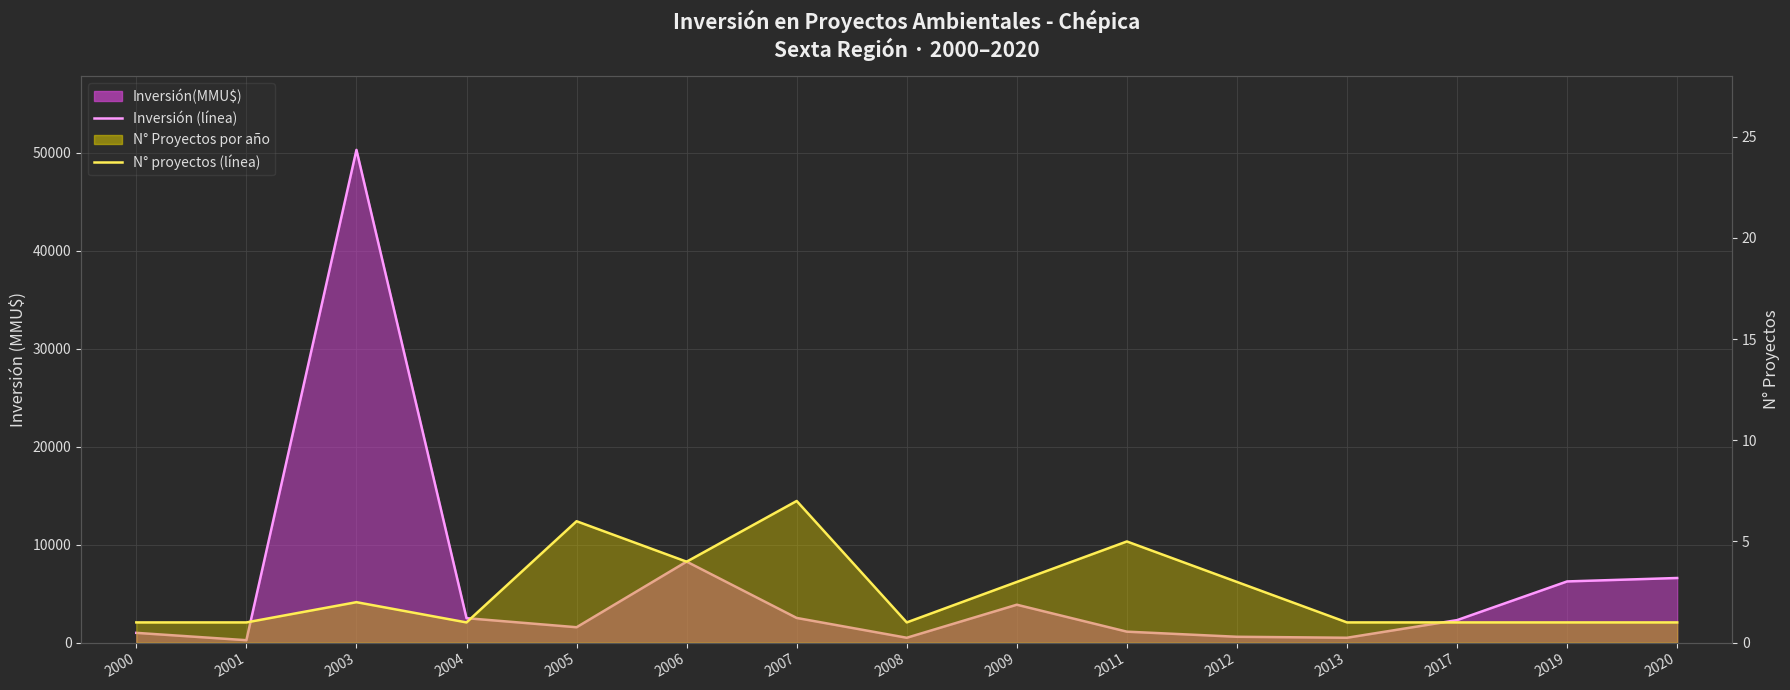

Between 2017 and 2011, which is larger?

2017